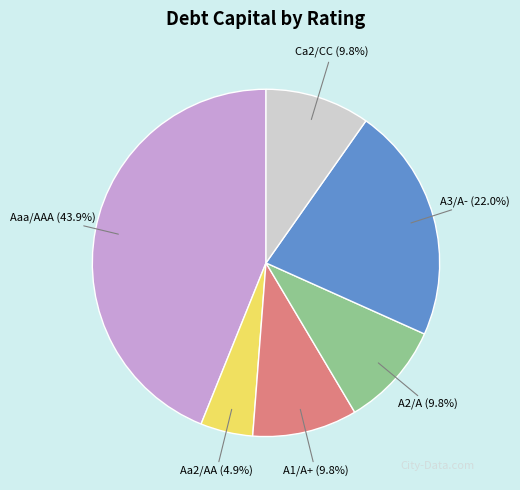

Is there a majority slice in this chart?

No